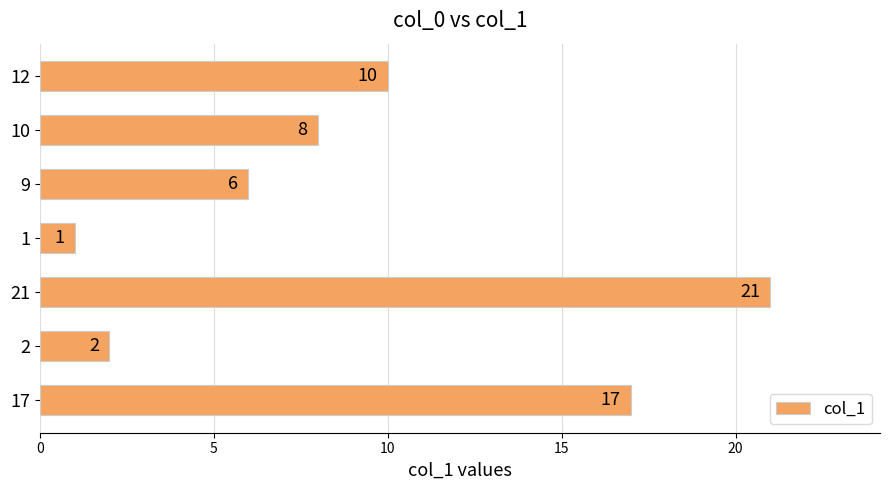

How many series are shown in this chart?

1